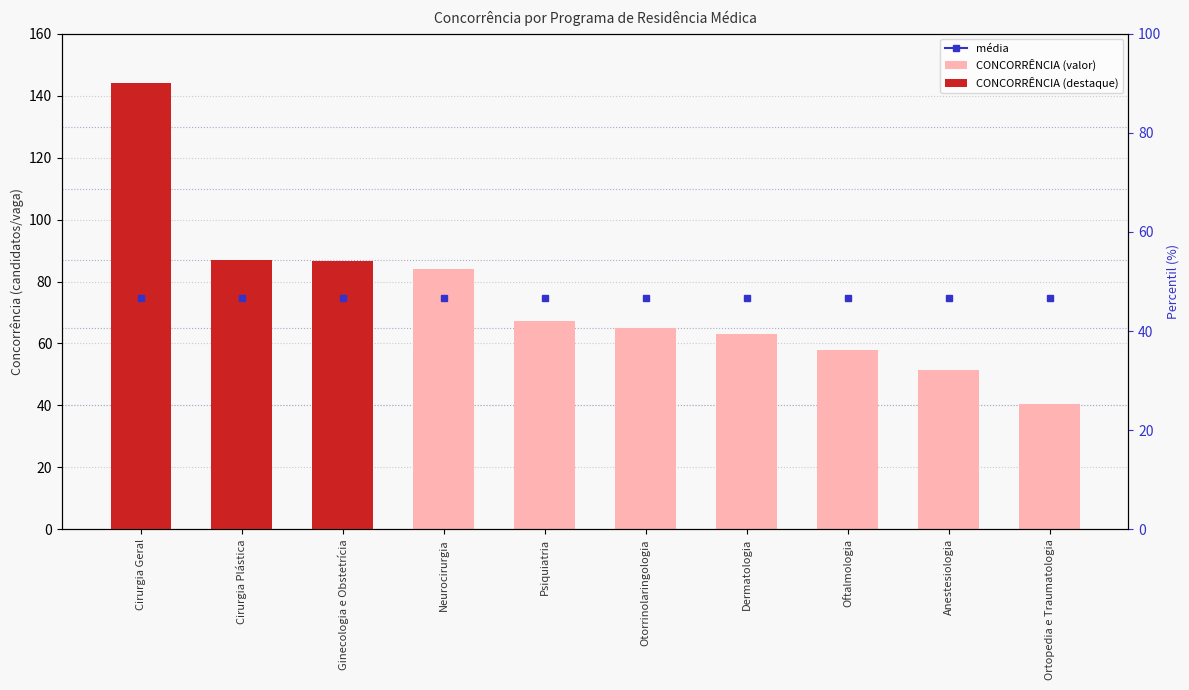

True or false: CONCORRÊNCIA (valor) has a value of 84.0 at Neurocirurgia.

True